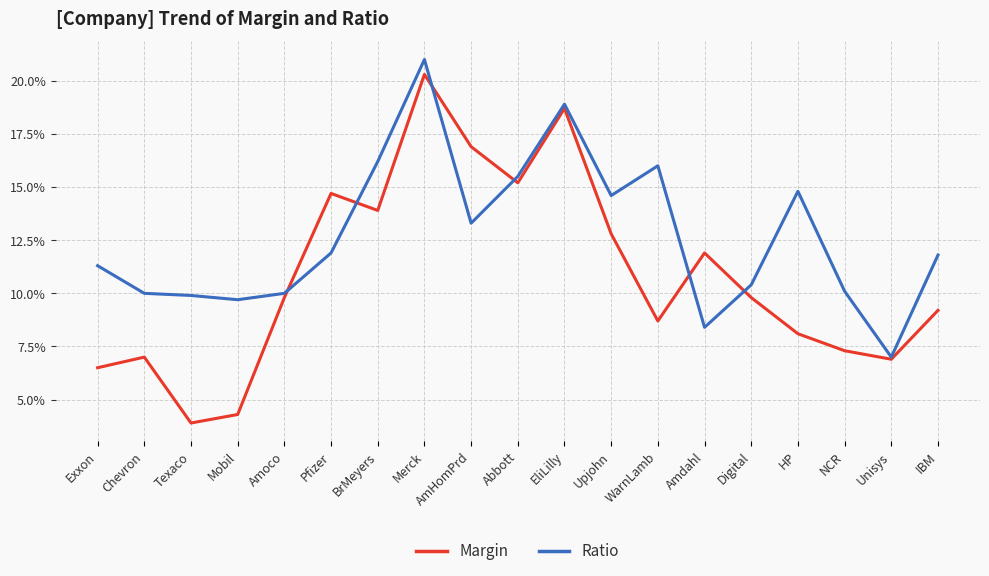

What are all the series names shown in the legend?

Margin, Ratio